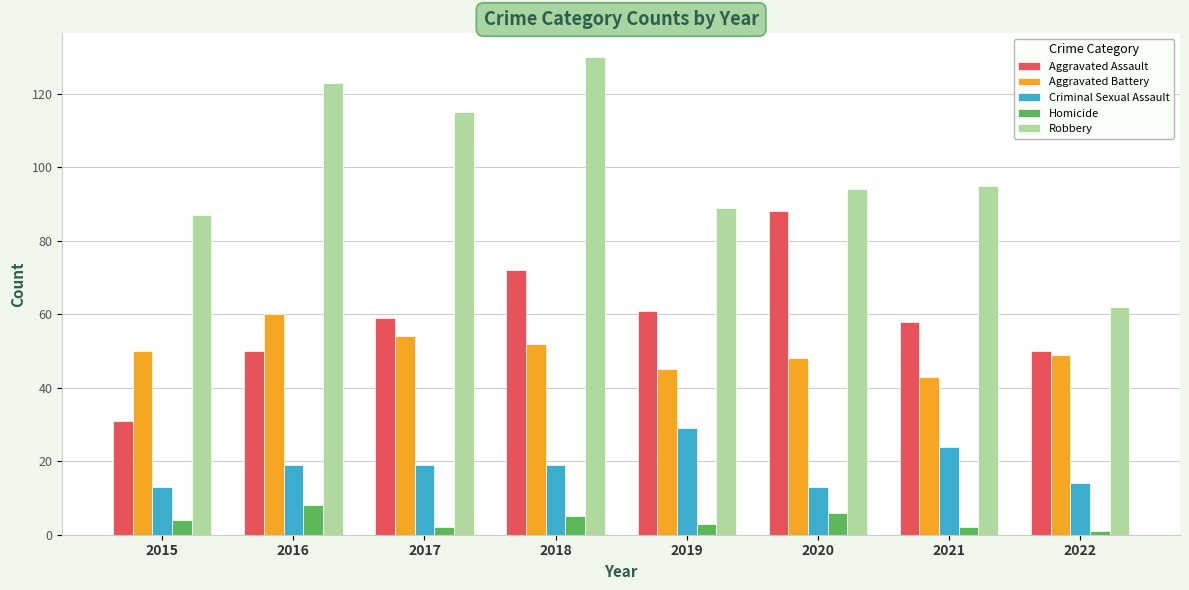

Read the Homicide value at 2022.

1